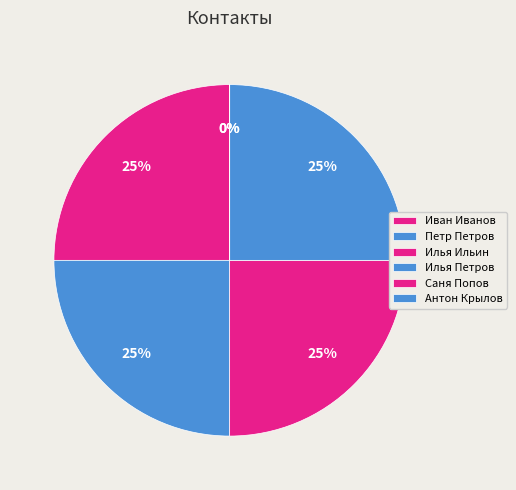

Count the number of slices in the pie.

6